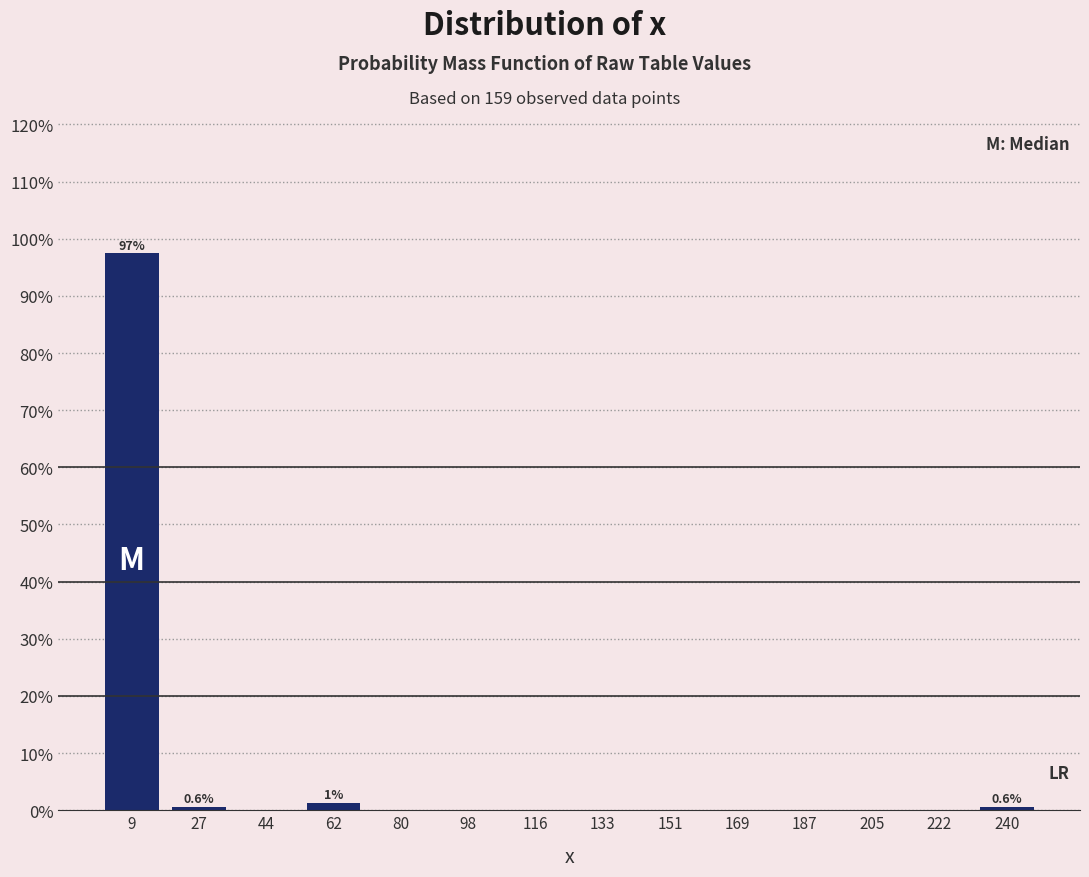

Which range on the x-axis has the tallest bar?

0 to 18